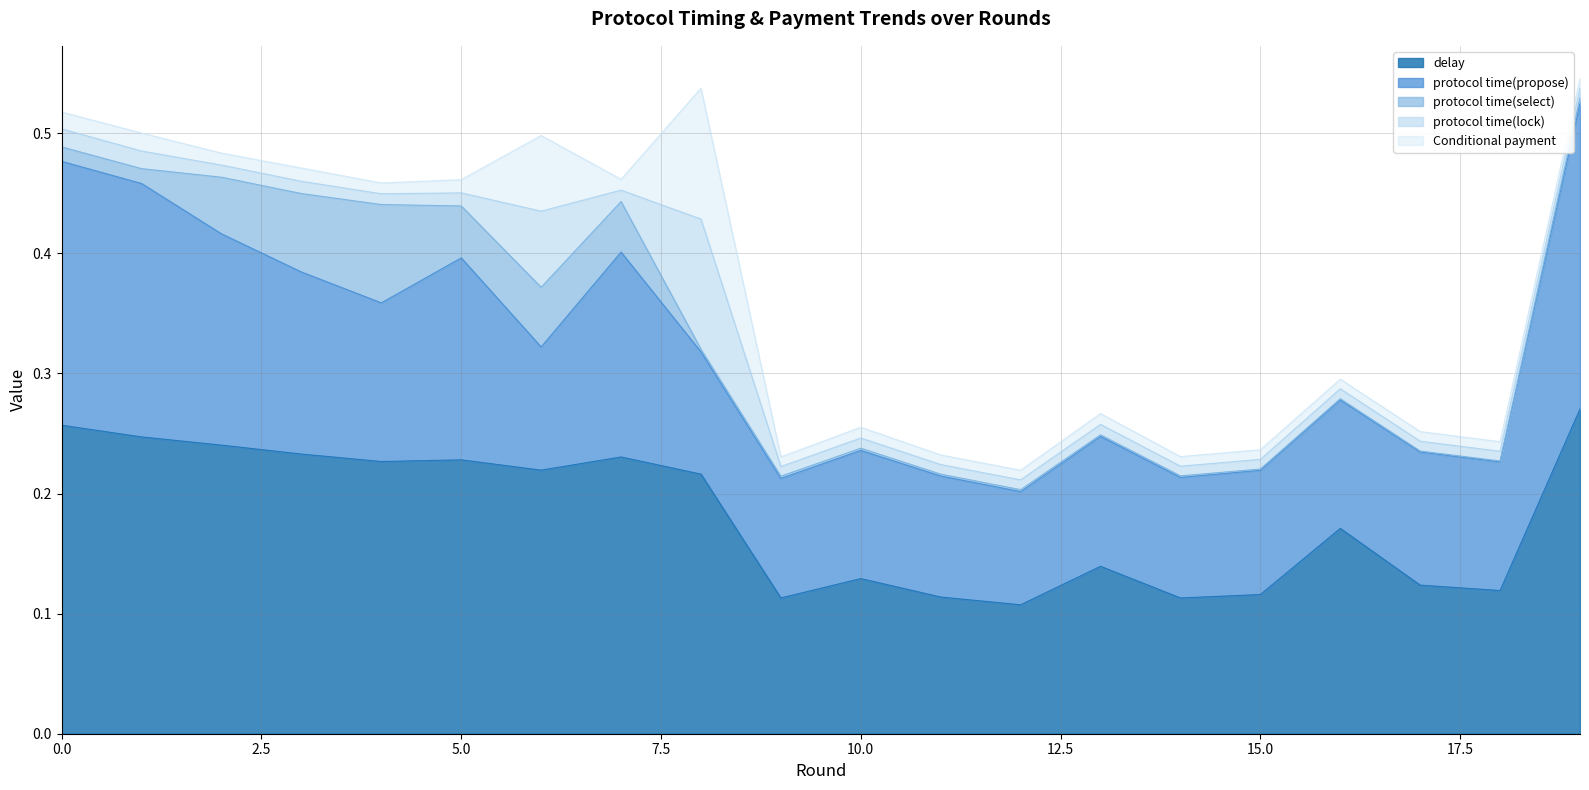

The value of protocol time(select) at 17 is 0.0. True or false?

True